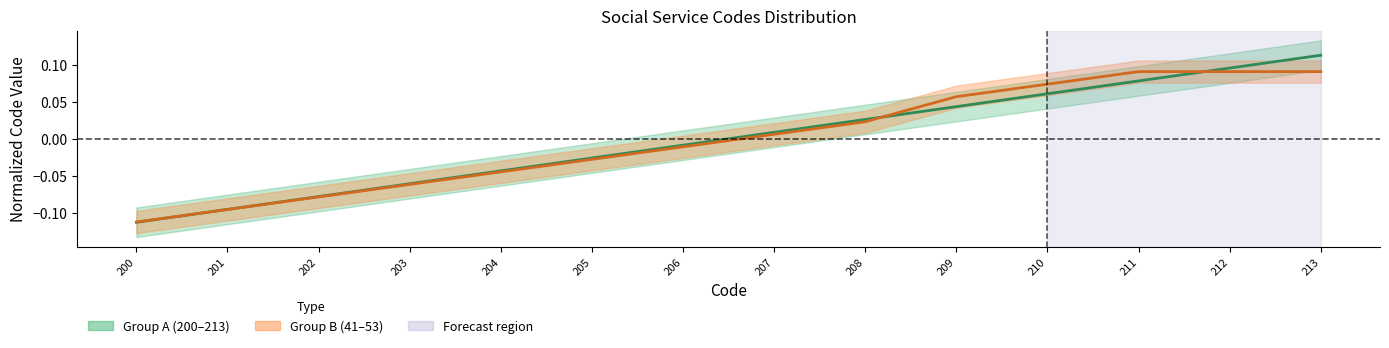

How many data points does each series have?

14